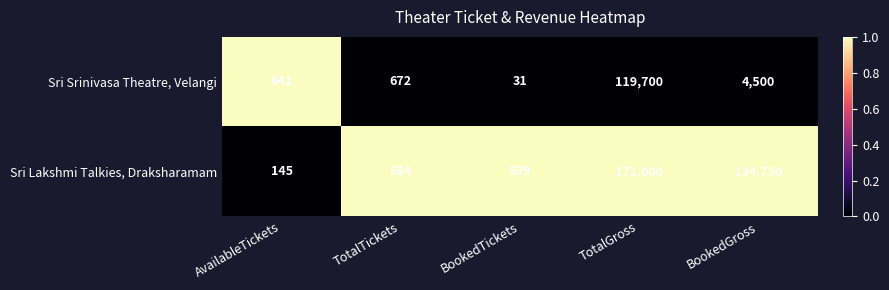

The value of Sri Srinivasa Theatre, Velangi at BookedGross is 7739. True or false?

False